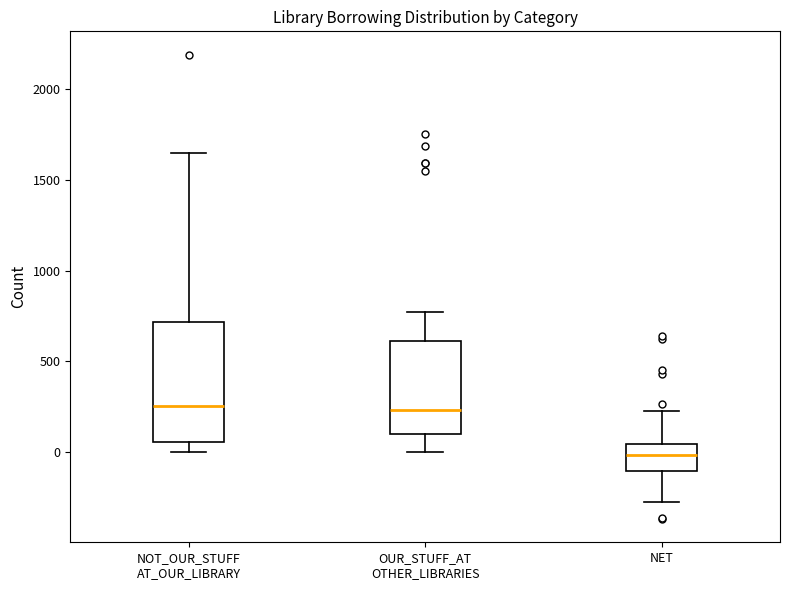

Reading left to right, read every box against the y-axis: the position of its median line, the range the box covers, and the ends of its whiskers. The values are not printed on the chart, so give them approximately, as read against the axis.

NOT_OUR_STUFF AT_OUR_LIBRARY: median 250, box 50 to 700, whiskers 0 to 1650
OUR_STUFF_AT OTHER_LIBRARIES: median 250, box 100 to 600, whiskers 0 to 800
NET: median 0, box -100 to 50, whiskers -250 to 250